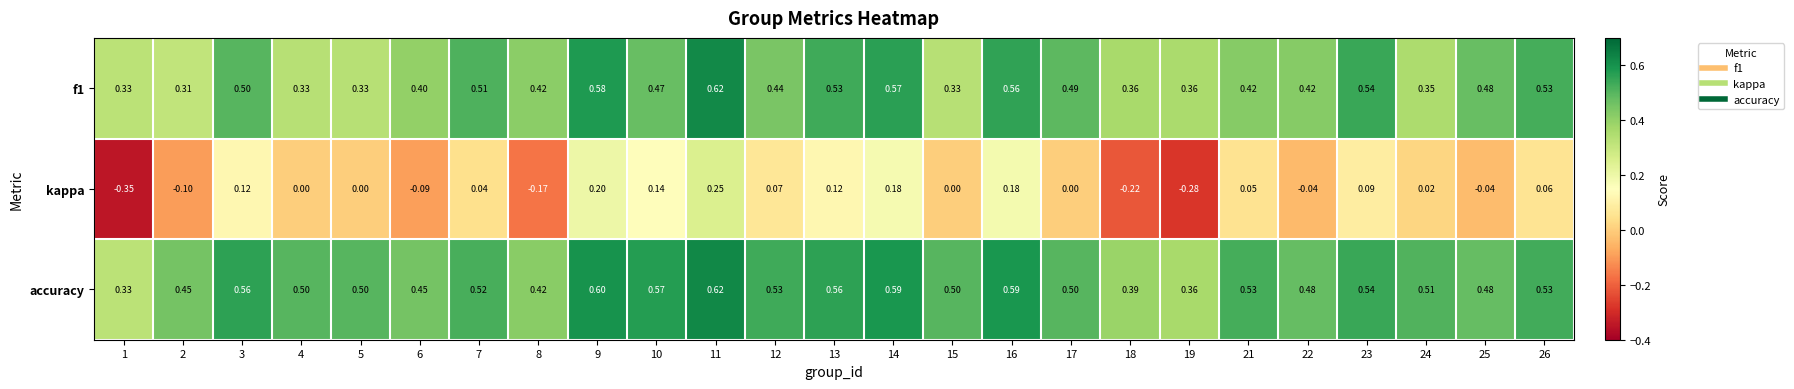

Is the value of kappa at 25 greater than the value of f1 at 10?

No